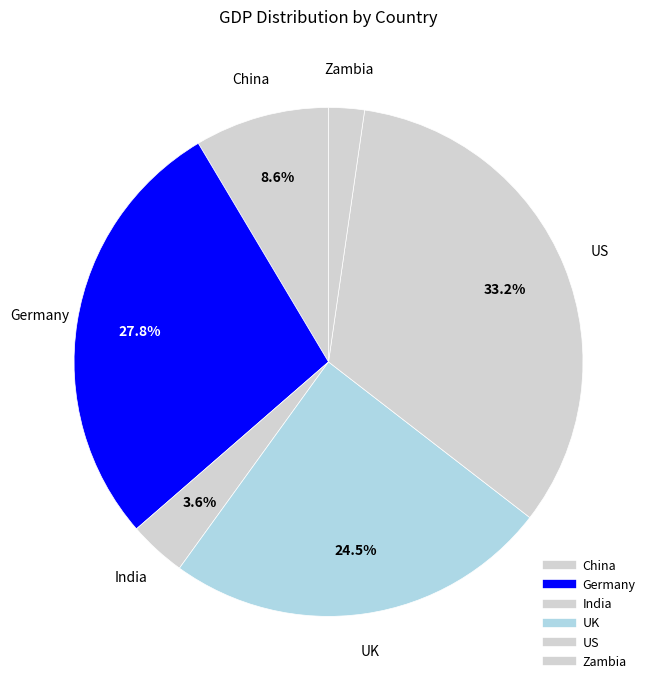

The China slice represents 16% of the pie. True or false?

False